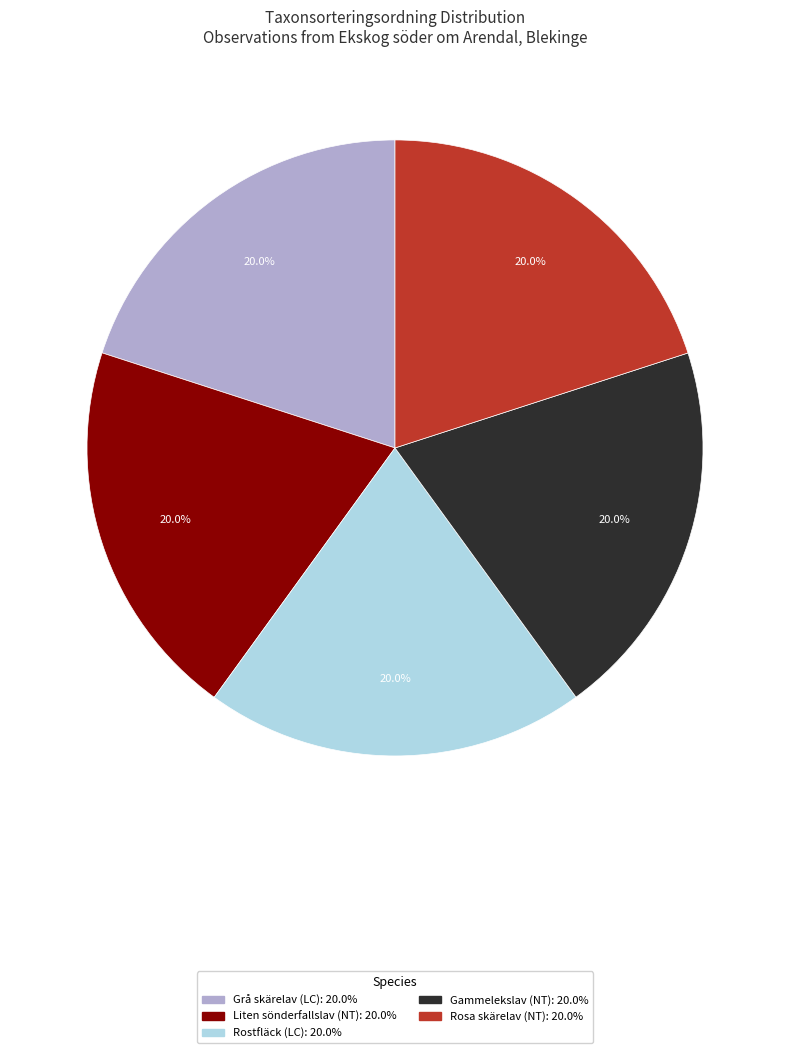

To the nearest percent, what is the combined percentage of Rosa skärelav (NT) and Grå skärelav (LC)?

40%